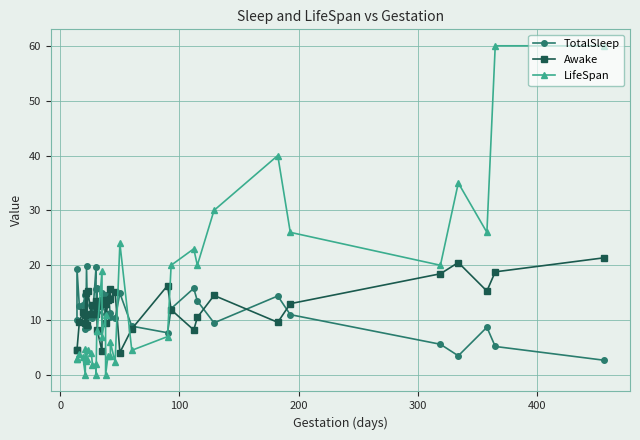

What is the lowest value of the TotalSleep series?

2.7